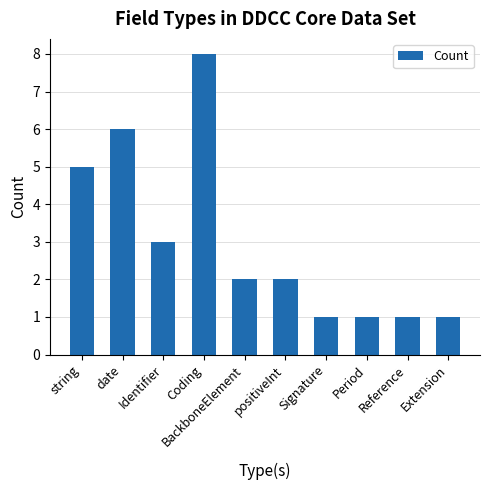

Is it true that the value at Signature is 1?

True